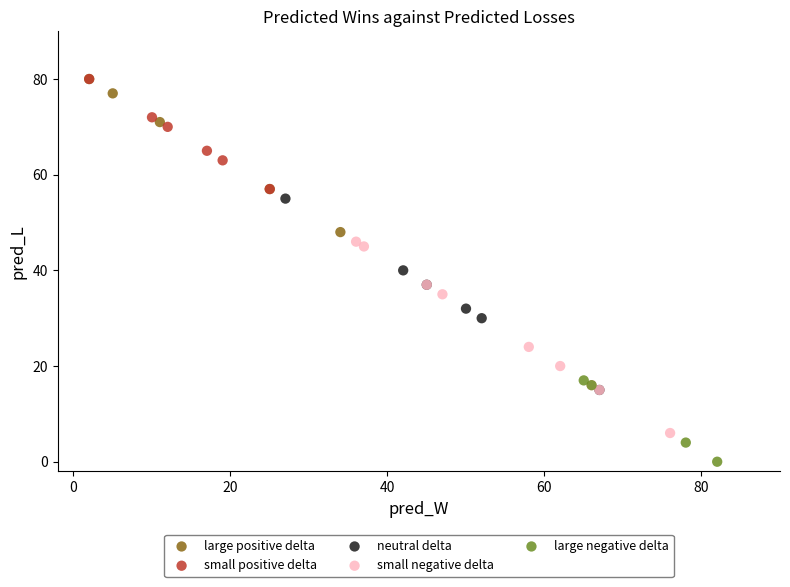

Which series reaches the minimum Y coordinate?

large negative delta